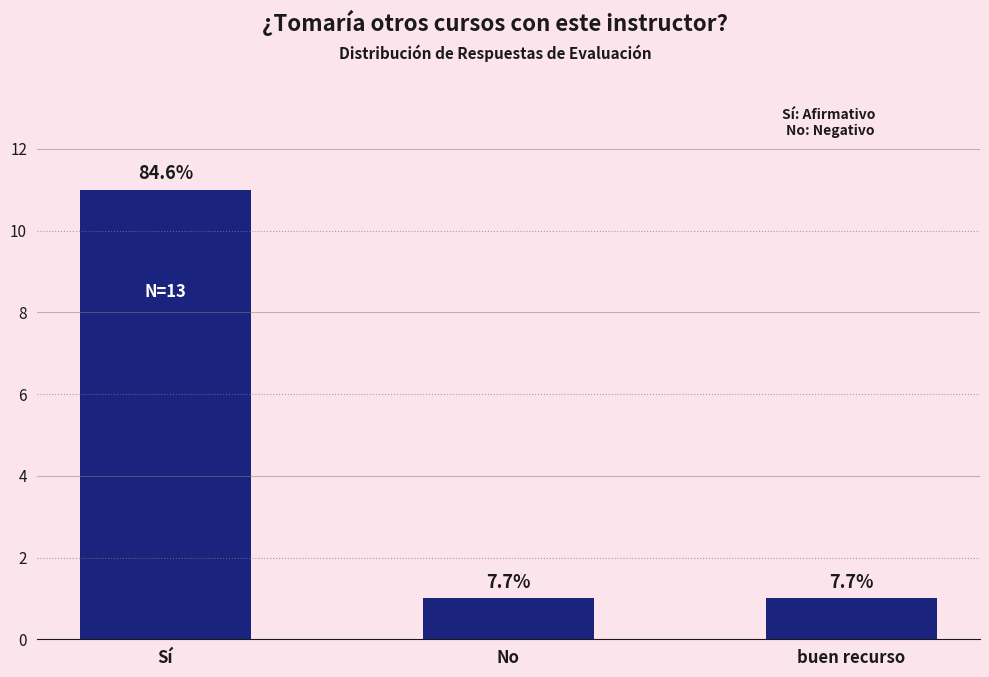

What is the average value?

4